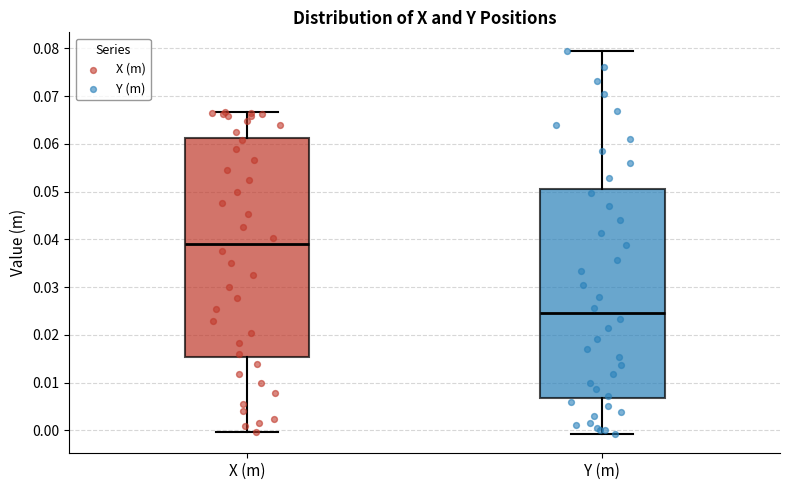

Where does the median line of the box for X (m) sit on the y-axis? The values are not printed on the chart, so give them approximately, as read against the axis.

0.039